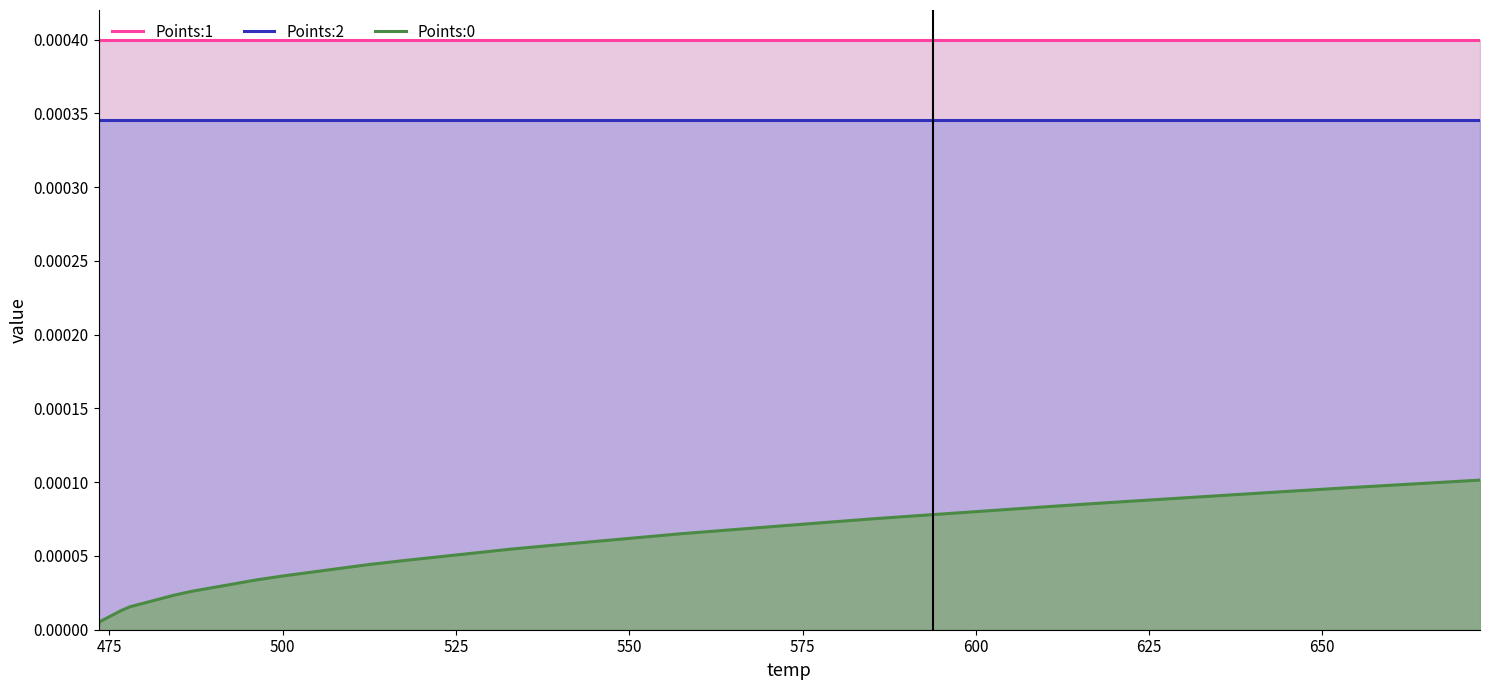

True or false: Points:1 and Points:2 cross at least once.

False